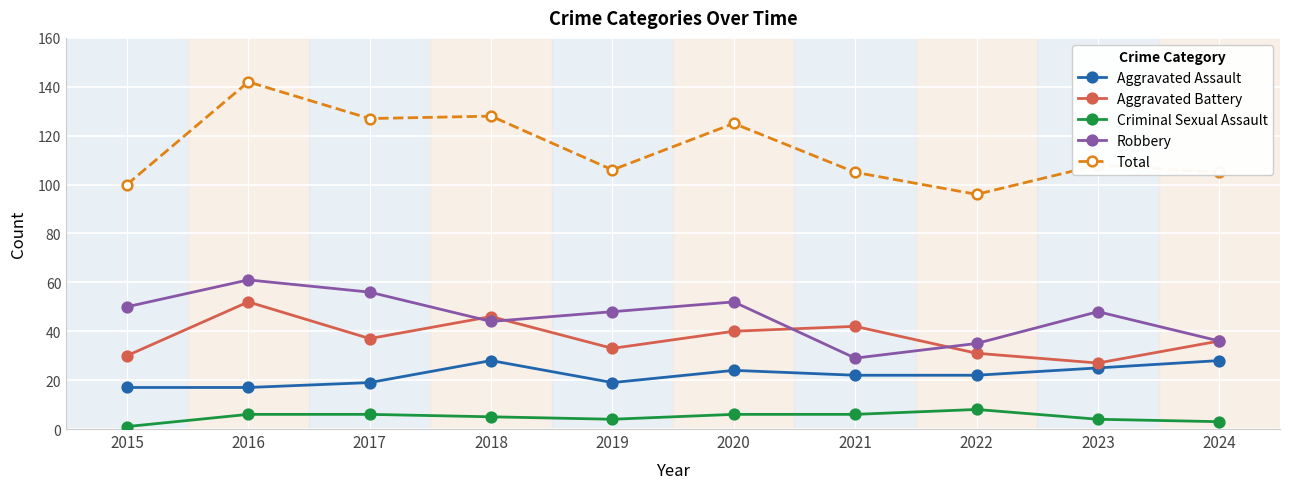

Is the value of Aggravated Battery at 2022 greater than the value of Aggravated Assault at 2015?

Yes